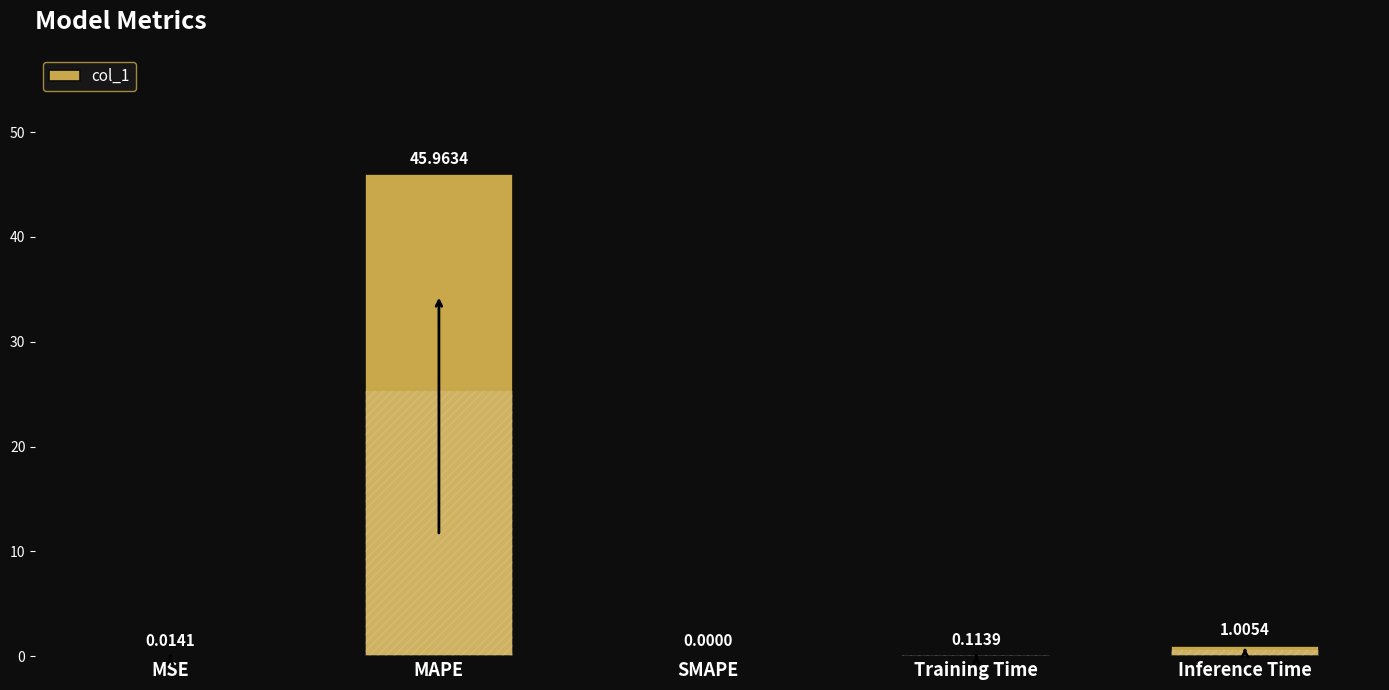

Between MSE and Training Time, which is larger?

Training Time